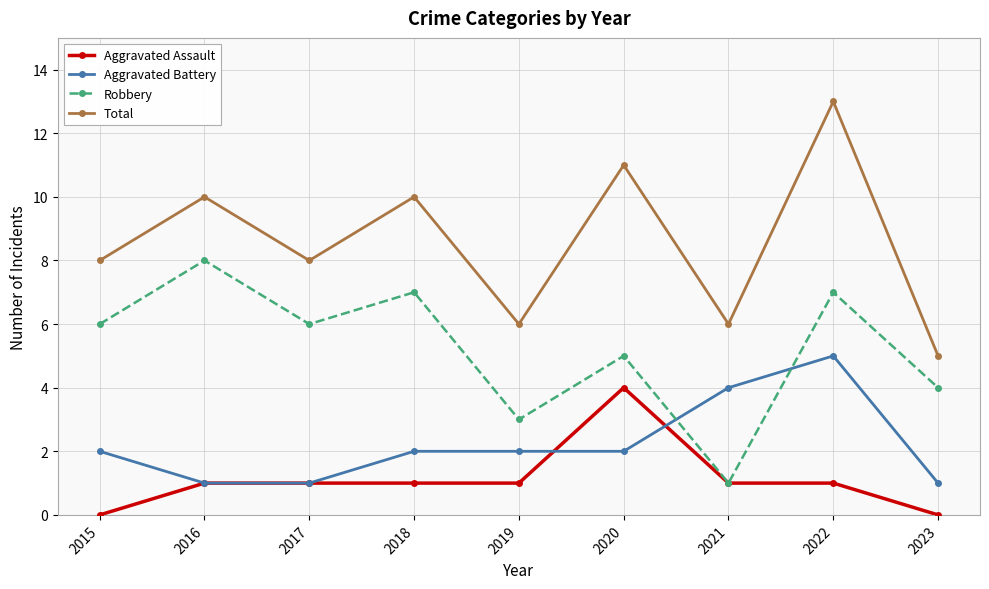

Which category has the highest value in the Robbery series?

2016